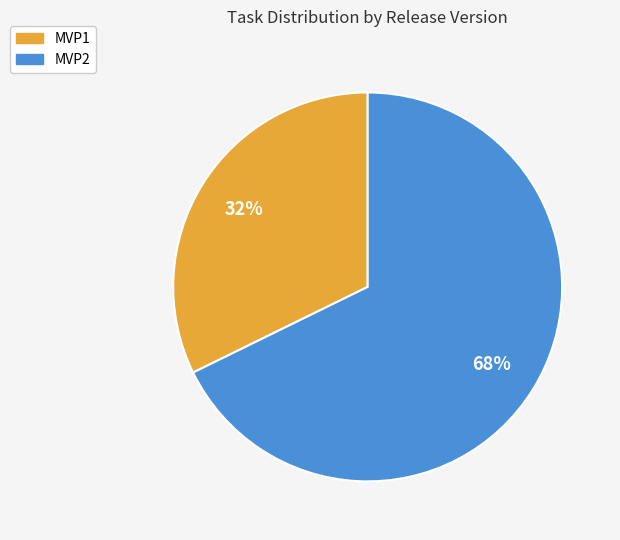

Between MVP1 and MVP2, which is larger?

MVP2